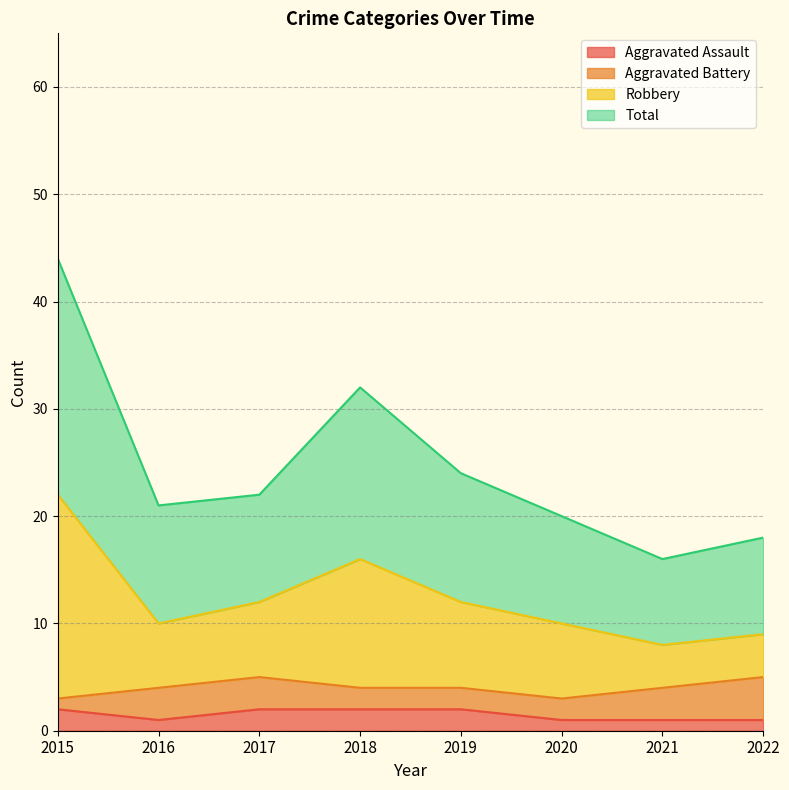

Does the chart have visible grid lines?

Yes